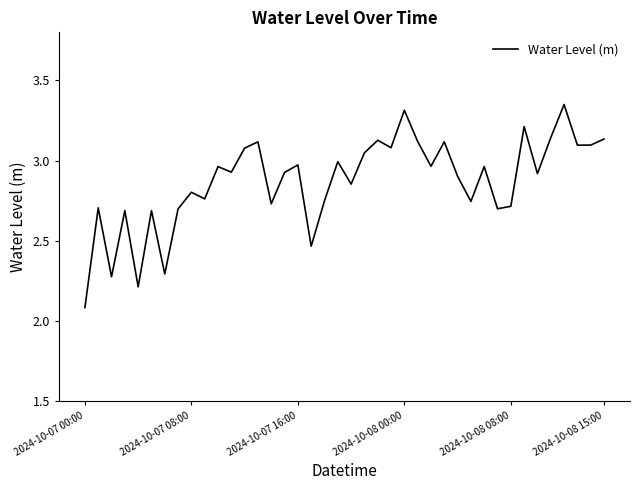

What is the difference between the maximum and minimum values?

1.3